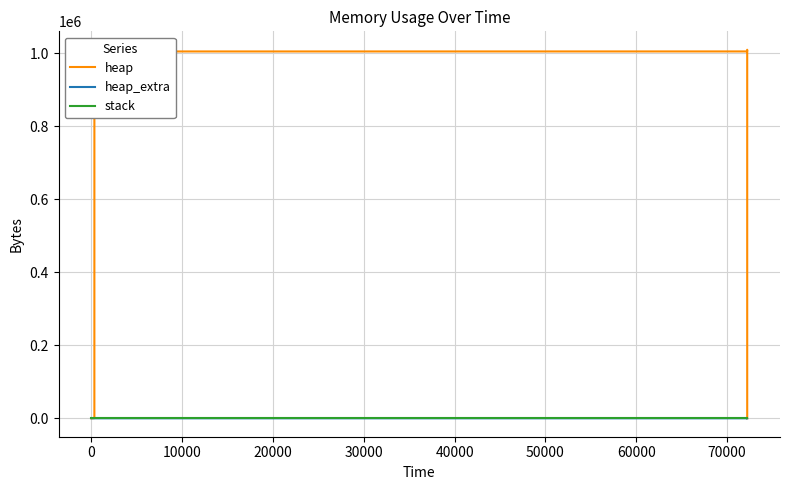

True or false: heap has more than 1 points higher than both neighbors.

False